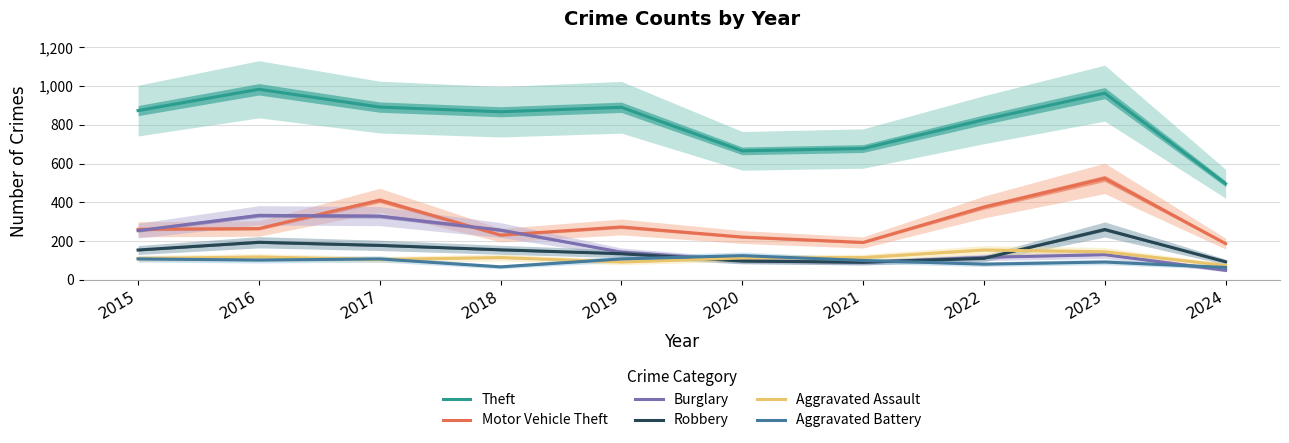

Which series changed the most between 2019 and 2023?

Motor Vehicle Theft